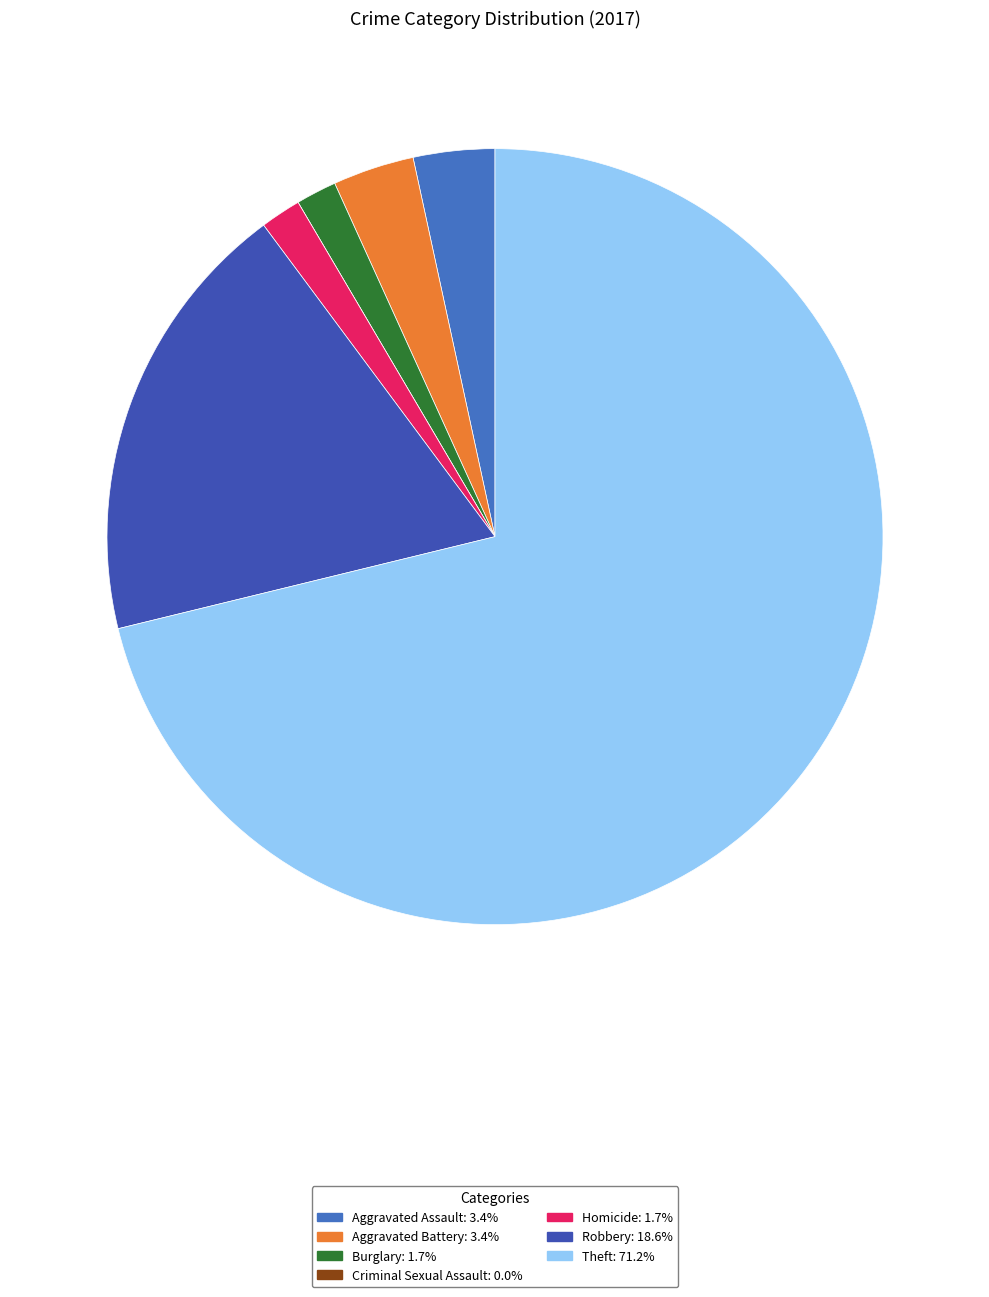

What is the total percentage of Criminal Sexual Assault and Burglary?

1.7%